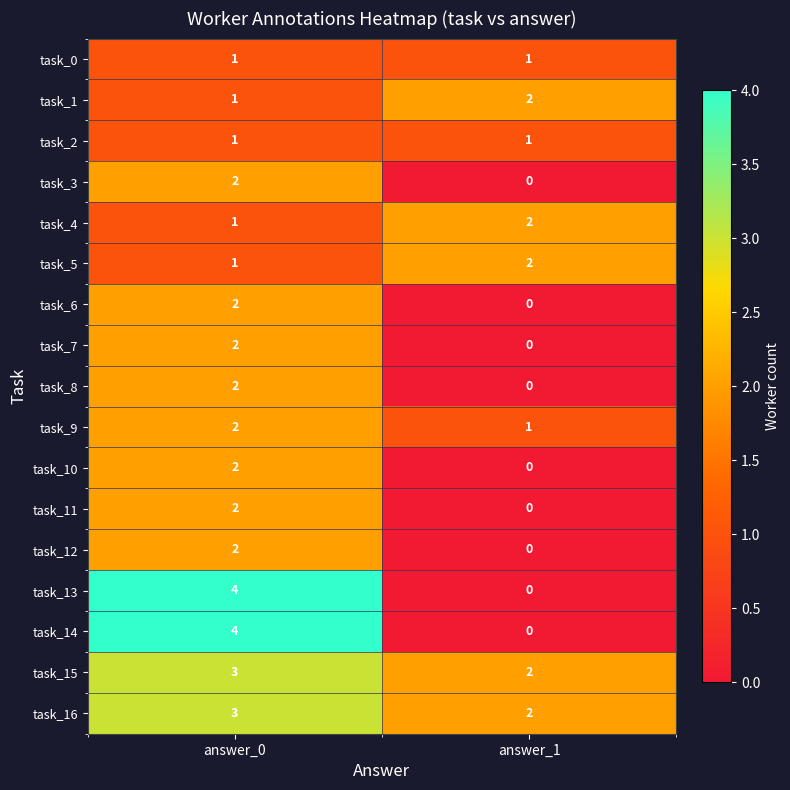

True or false: task_7 has a value of -1 at answer_1.

False